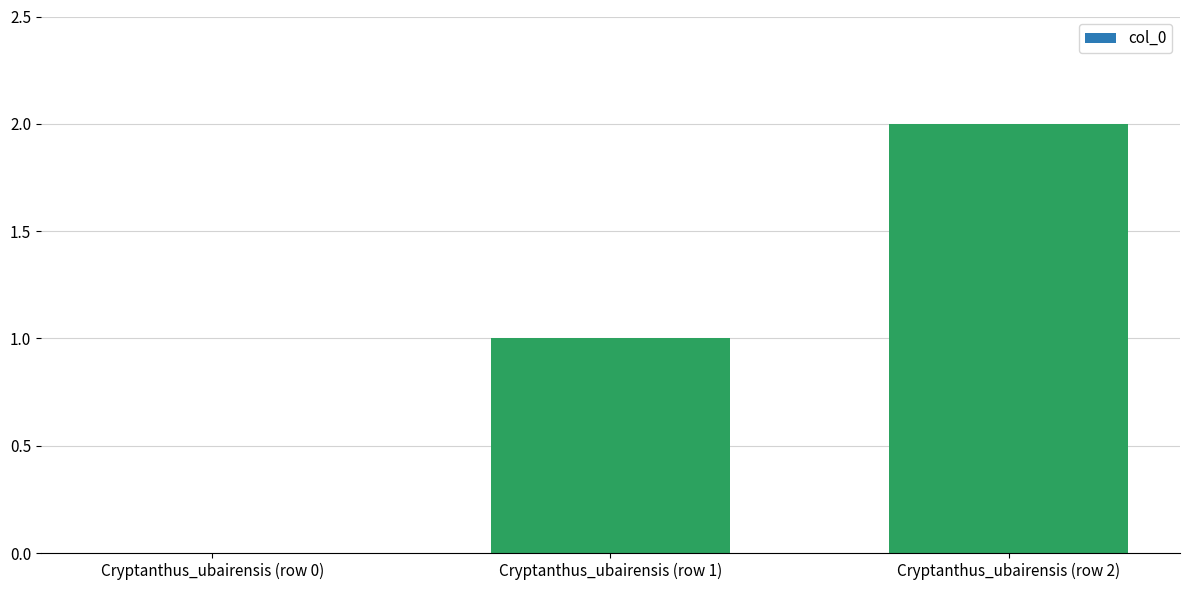

Which has a higher value, Cryptanthus_ubairensis (row 2) or Cryptanthus_ubairensis (row 0)?

Cryptanthus_ubairensis (row 2)